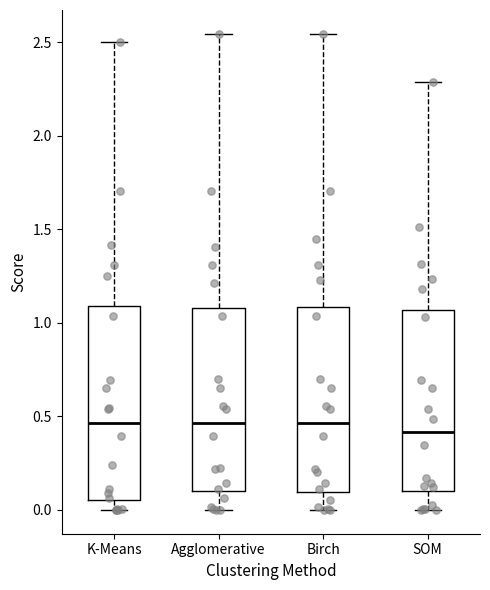

Reading left to right, read every box against the y-axis: the position of its median line, the range the box covers, and the ends of its whiskers. The values are not printed on the chart, so give them approximately, as read against the axis.

K-Means: median 0.45, box 0.05 to 1.10, whiskers 0.00 to 2.50
Agglomerative: median 0.45, box 0.10 to 1.10, whiskers 0.00 to 2.55
Birch: median 0.45, box 0.10 to 1.10, whiskers 0.00 to 2.55
SOM: median 0.40, box 0.10 to 1.05, whiskers 0.00 to 2.30